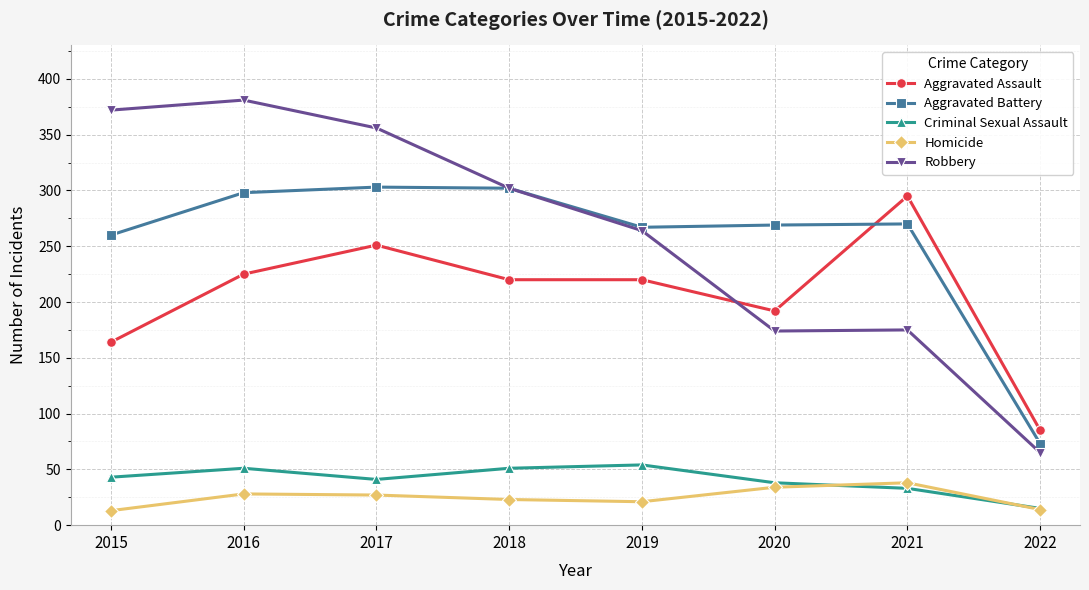

What are all the series names shown in the legend?

Aggravated Assault, Aggravated Battery, Criminal Sexual Assault, Homicide, Robbery